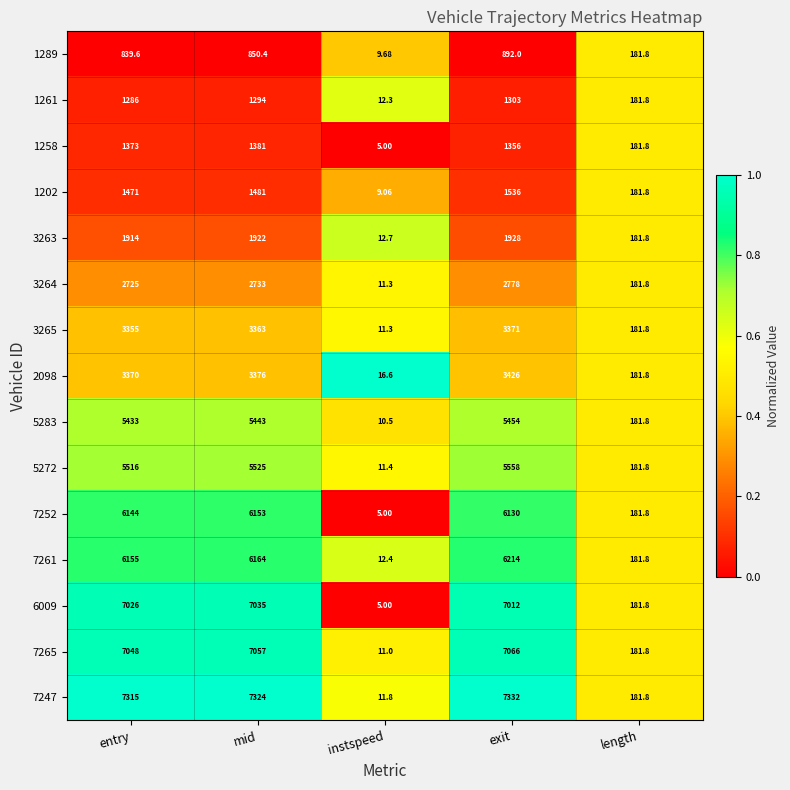

At which category is the sum across all series the highest?

exit